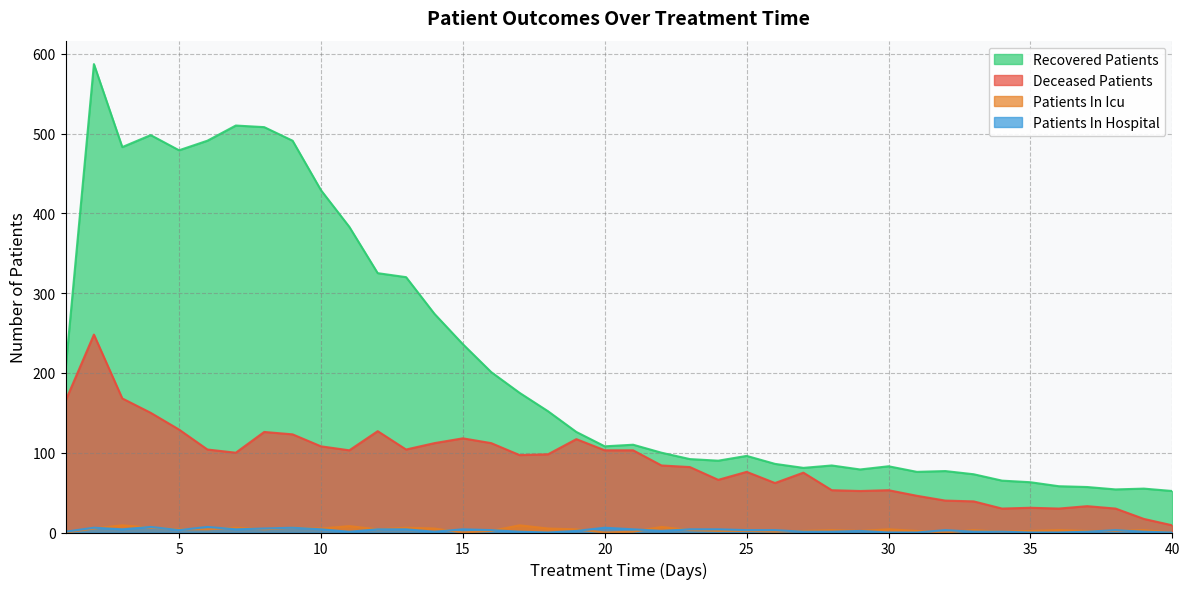

True or false: patients_in_hospital has a value of 6 at 9.

True